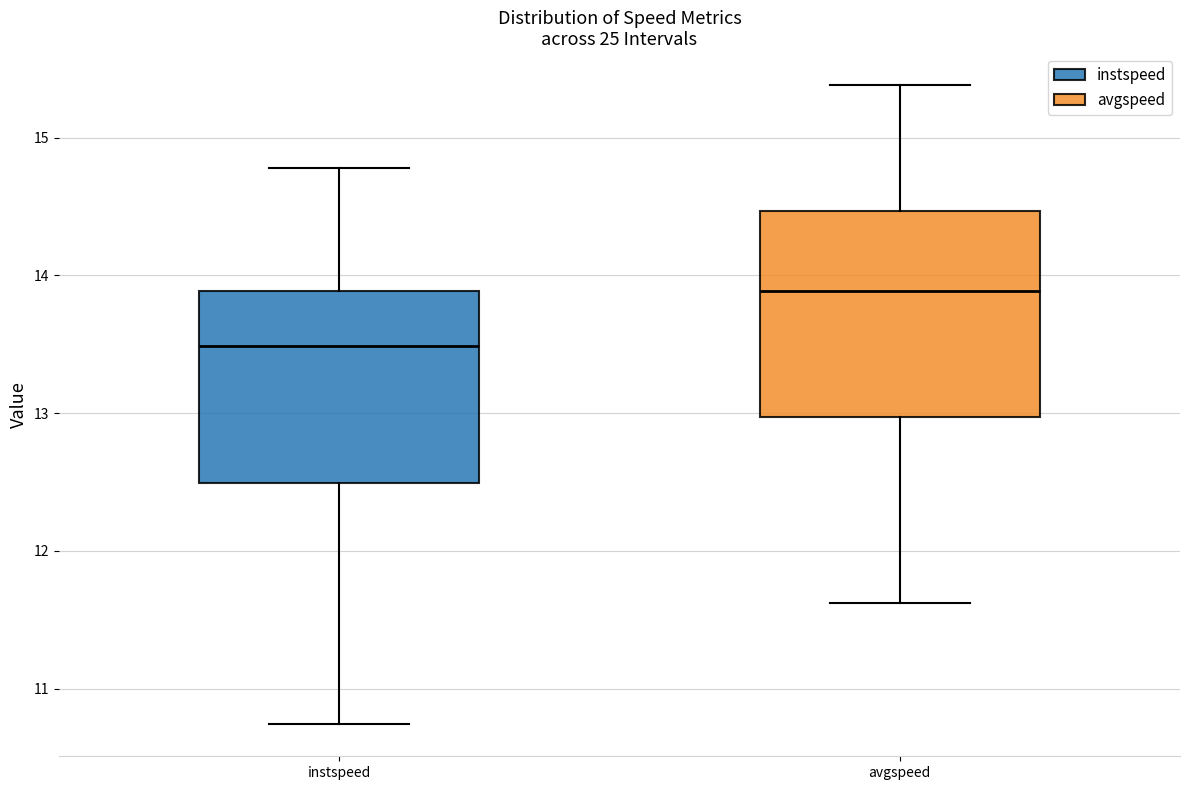

Reading left to right, transcribe this box plot: for each box, give where its median line is, the range the box spans, and where its two whiskers end, as read against the y-axis. The values are not printed on the chart, so give them approximately, as read against the axis.

instspeed: median 13.5, box 12.5 to 13.9, whiskers 10.7 to 14.8
avgspeed: median 13.9, box 13.0 to 14.5, whiskers 11.6 to 15.4